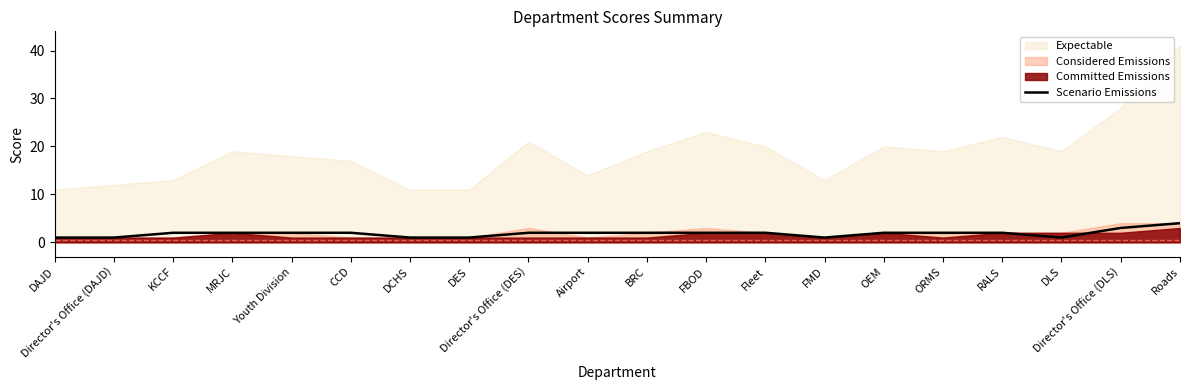

What is the sum of all values?

37